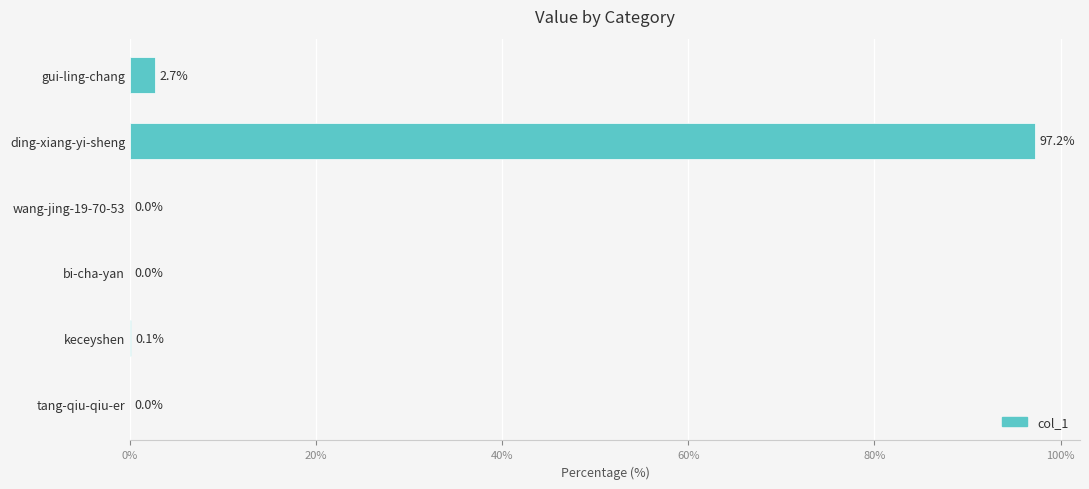

True or false: the data shows 0.0 at tang-qiu-qiu-er.

True